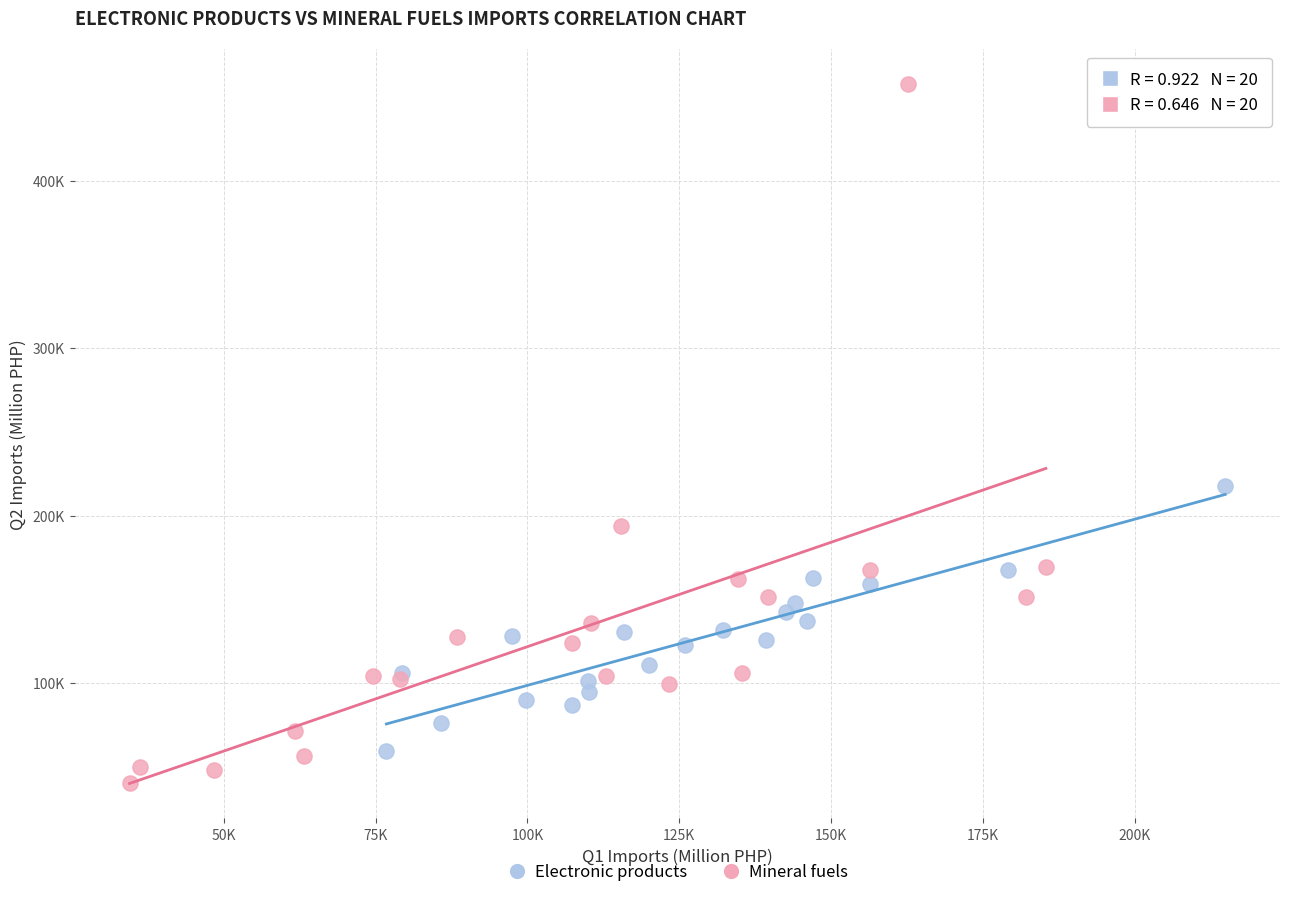

Which series has the largest Y range (max minus min)?

Mineral fuels